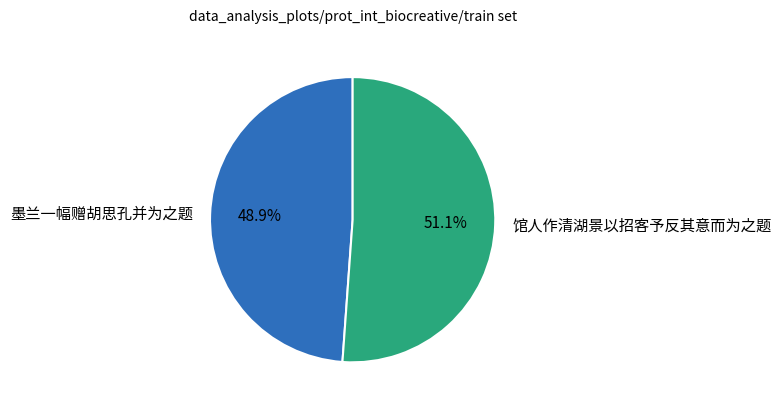

To the nearest percent, what is the difference between the largest and smallest slice percentages?

2%